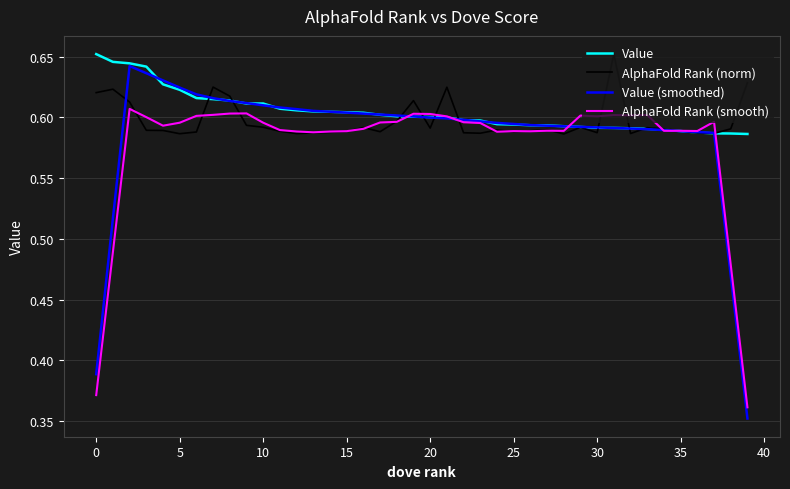

Rank the series by their average value, from highest to lowest.

Value, AlphaFold Rank (norm), Value (smoothed), AlphaFold Rank (smooth)